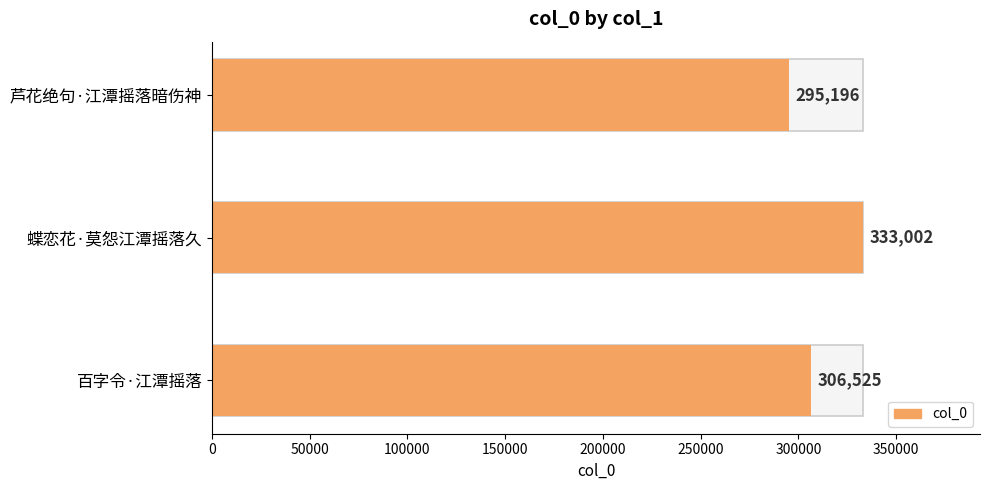

How many bars are there in total?

3